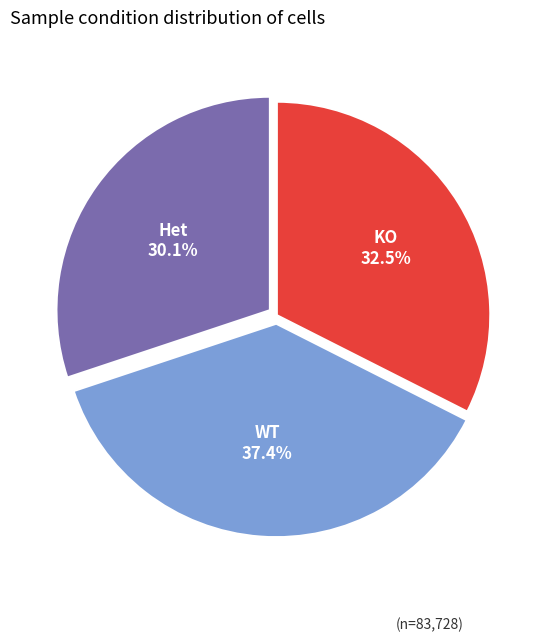

To the nearest percent, what percentage of the pie is WT?

37%